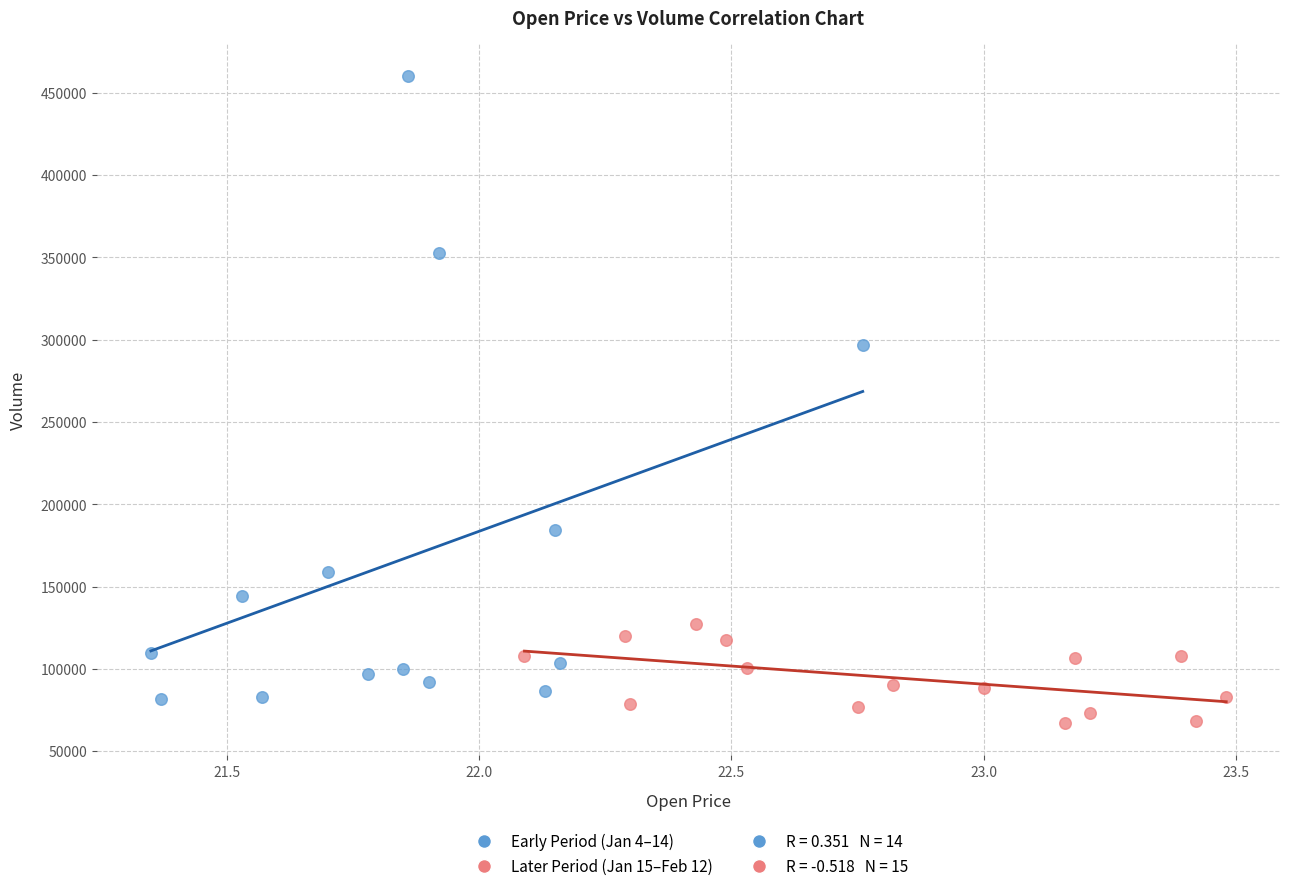

Which series reaches the maximum Y coordinate?

Early Period (Jan 4–14)